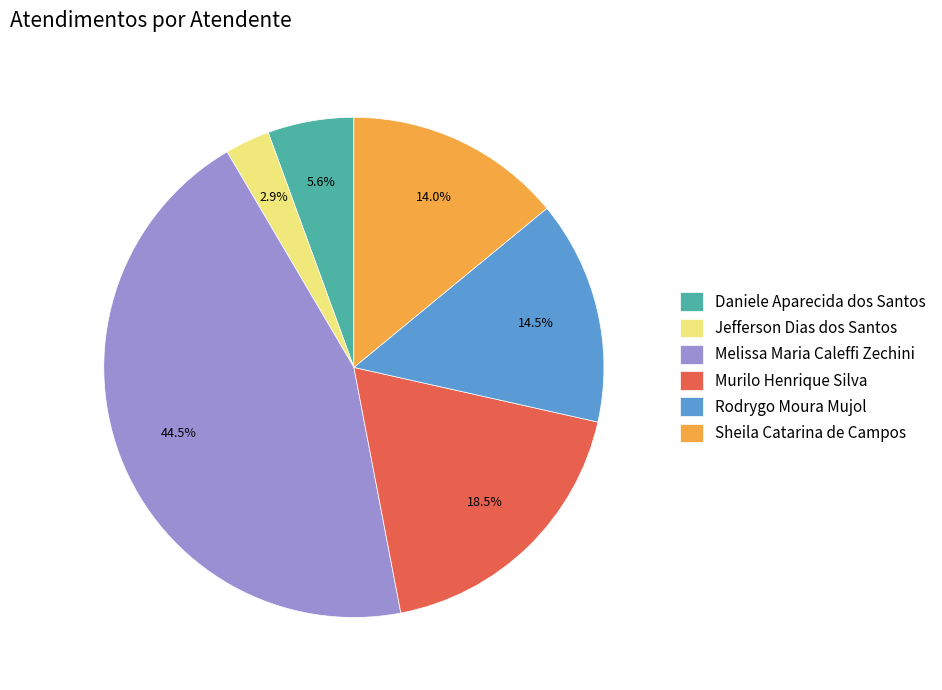

What percentage do Sheila Catarina de Campos and Murilo Henrique Silva together represent?

32.5%